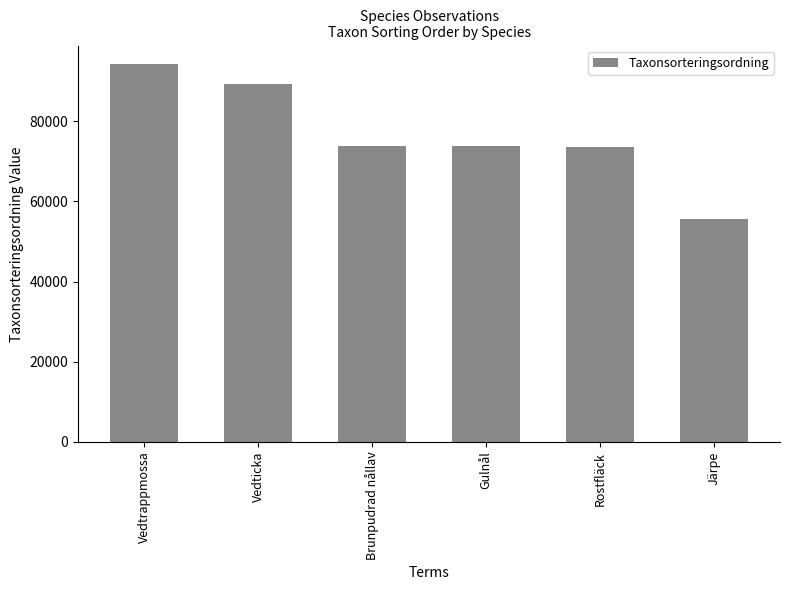

What is the average value?

76659